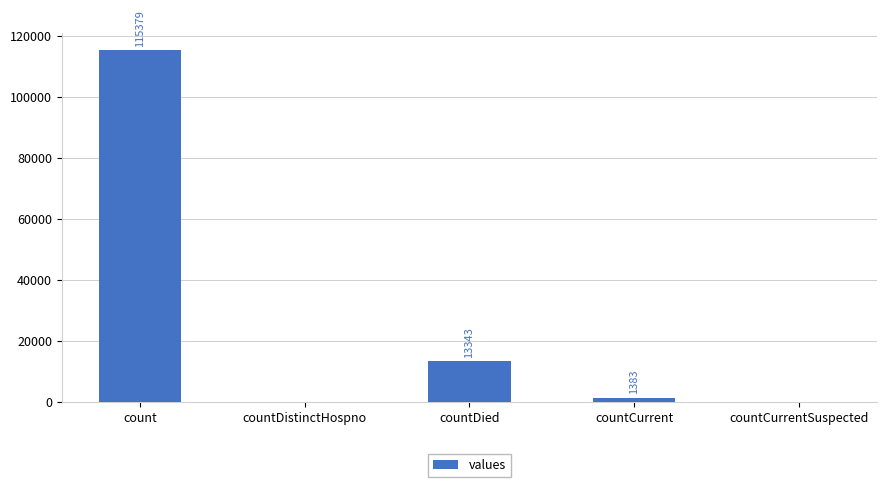

The chart shows a value of 13343 at countDied. True or false?

True